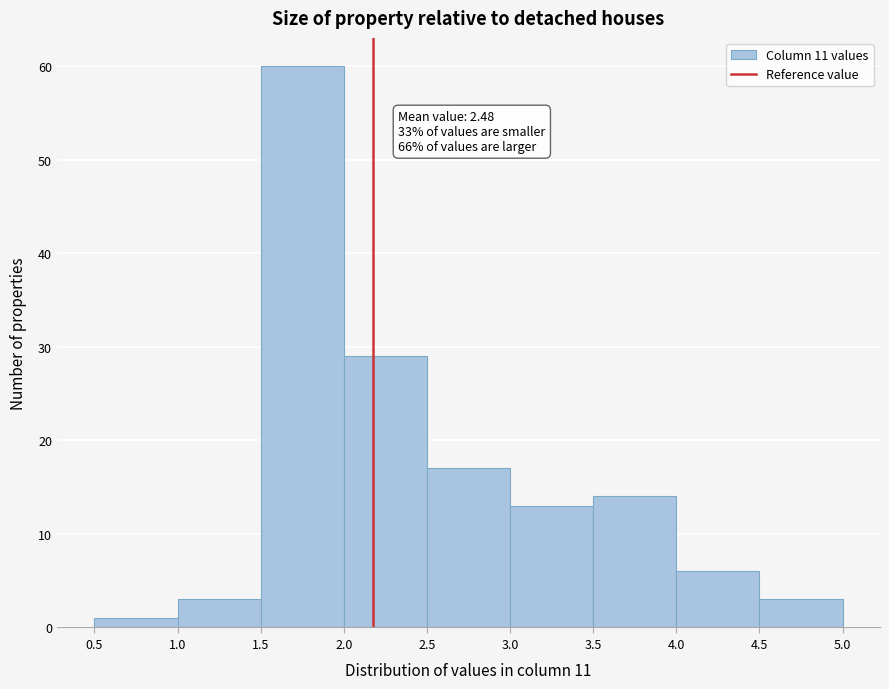

Which range on the x-axis has the tallest bar?

1.5 to 2.0